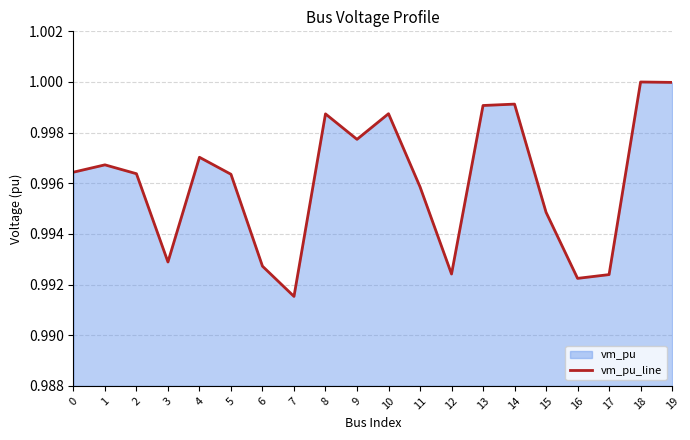

Which category has the highest value across all series?

18